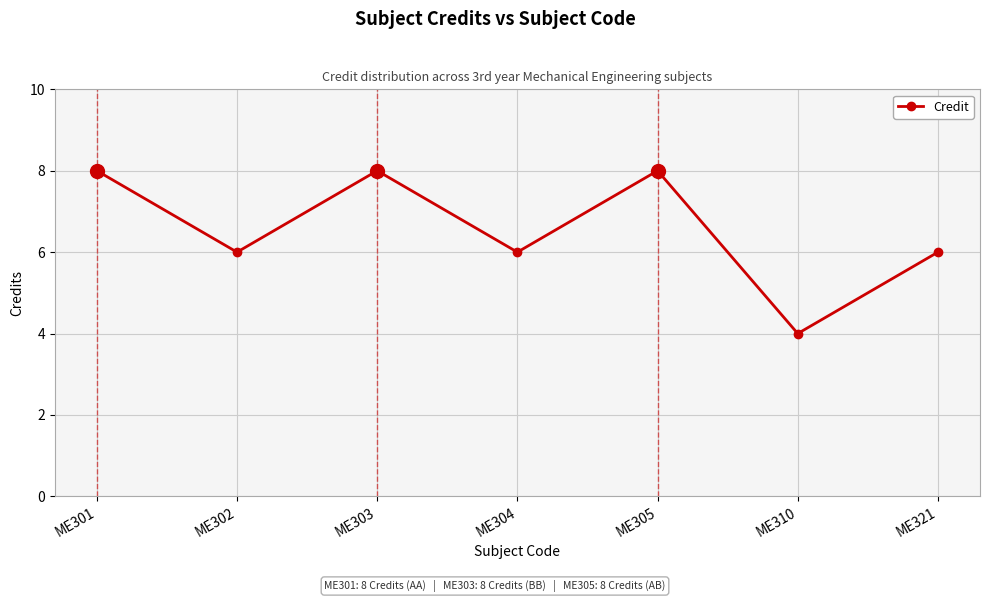

Is this an area chart (filled region under the line)?

No